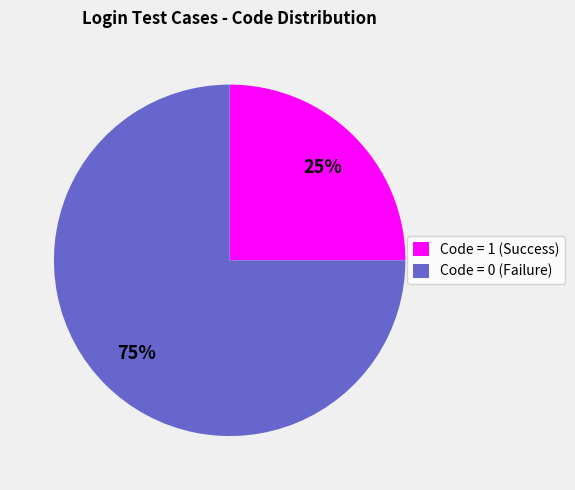

Which category accounts for the majority?

Code = 0 (Failure)